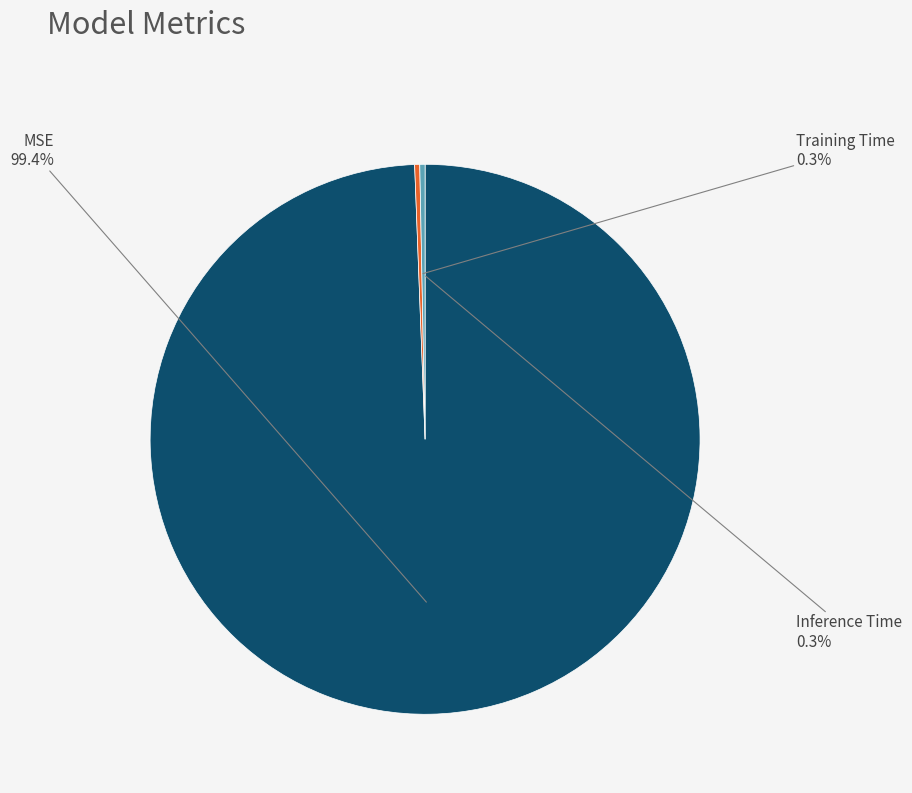

Which slice represents more than half of the pie?

MSE